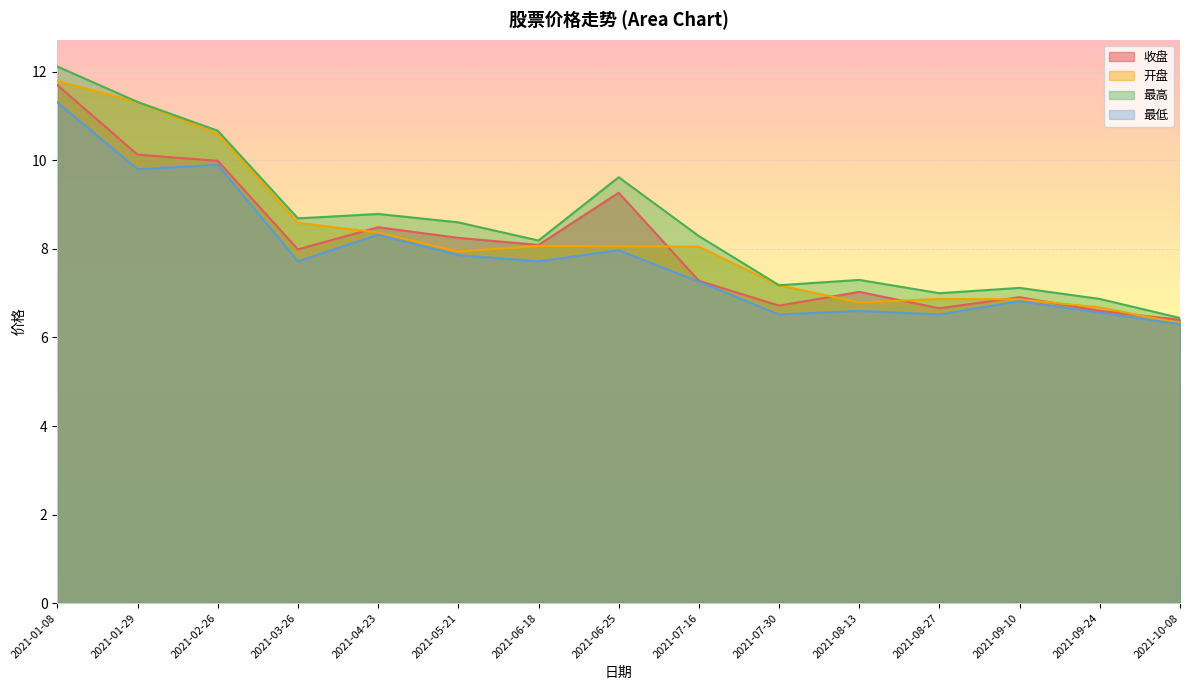

How many data points in 最低 are less than 7?

6